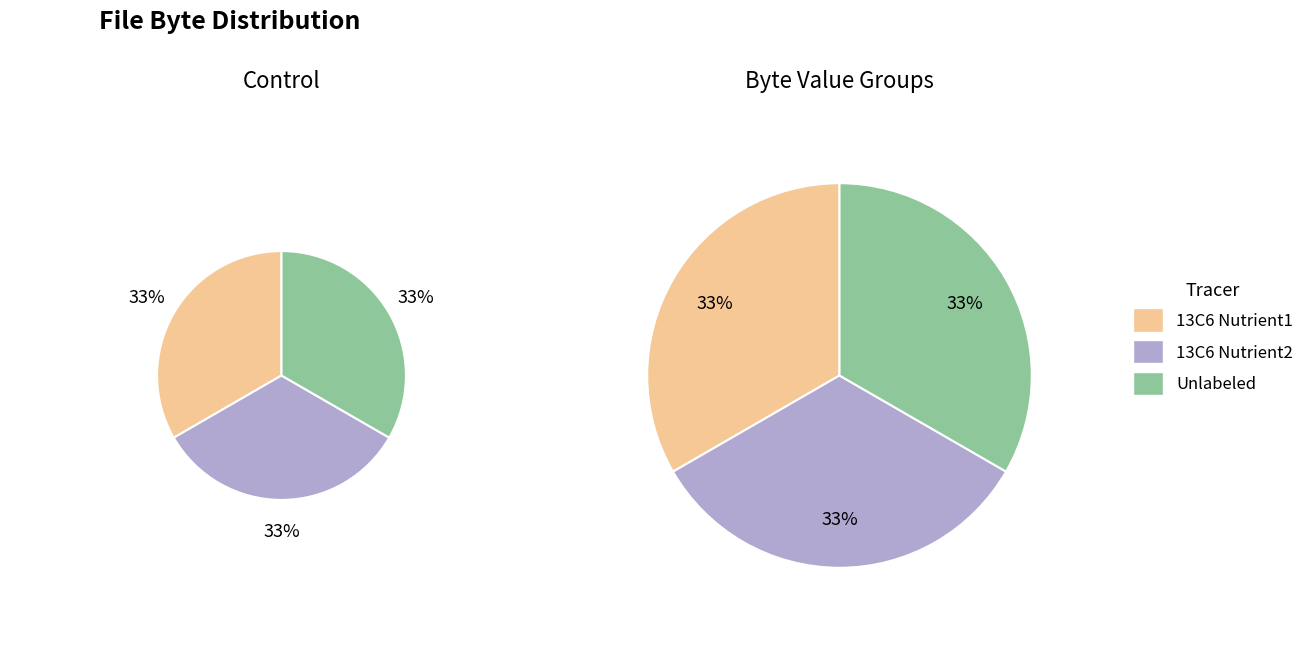

Does any single category account for the majority?

No